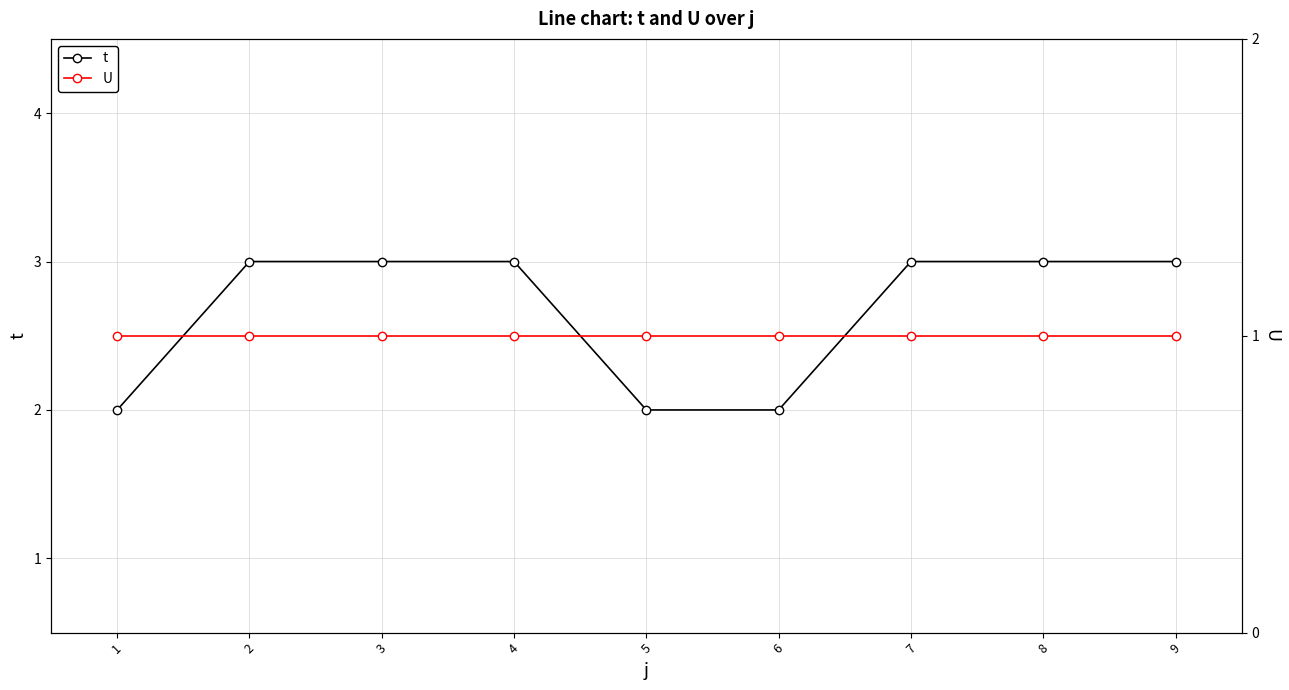

How many categories are shown in the chart?

9